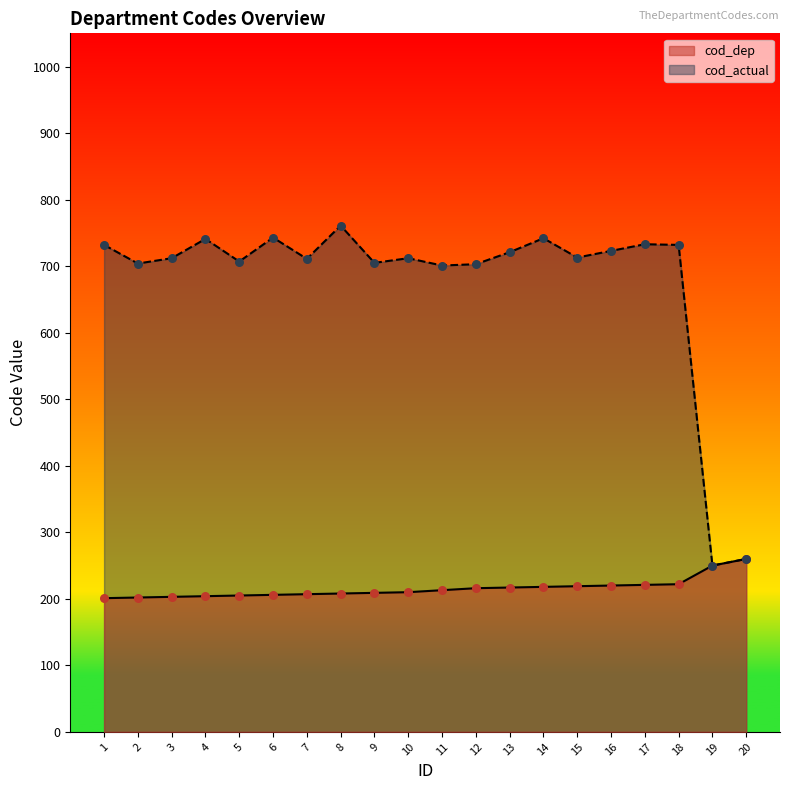

At how many categories does at least one series exceed 594?

18